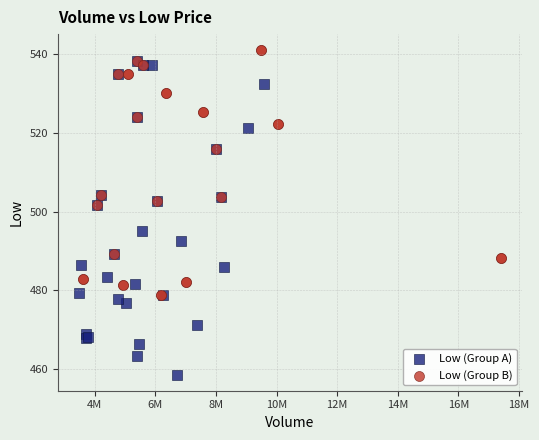

Which series contains the lowest Y value?

Low (Group A)